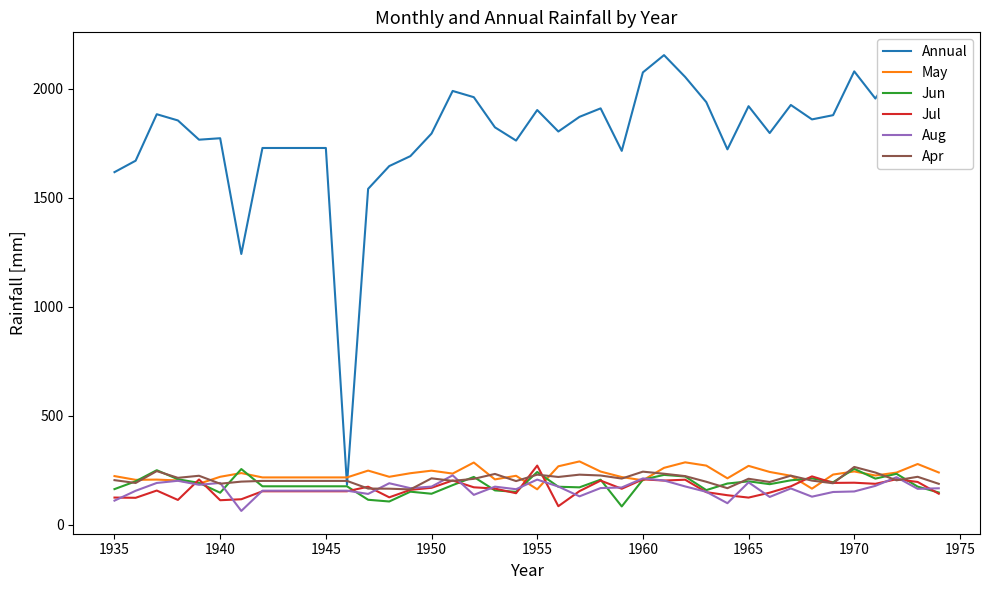

Which series has the largest total across all categories?

Annual